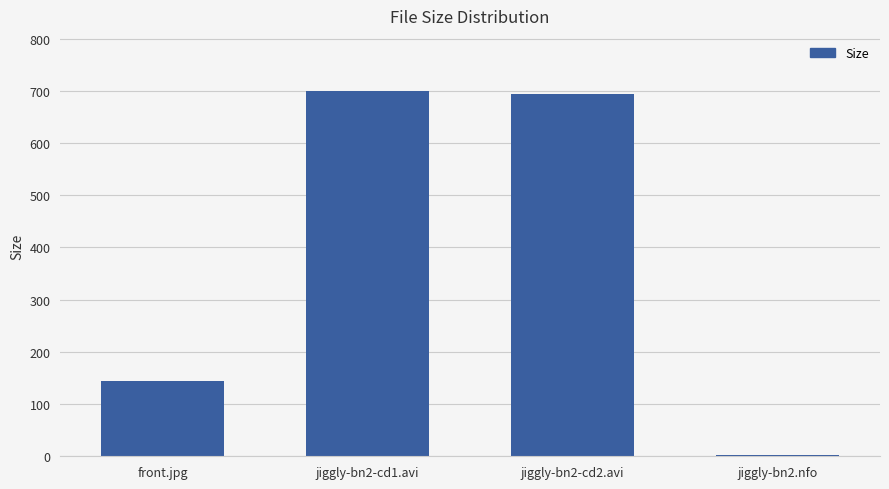

At which label is the value closest to 351?

front.jpg